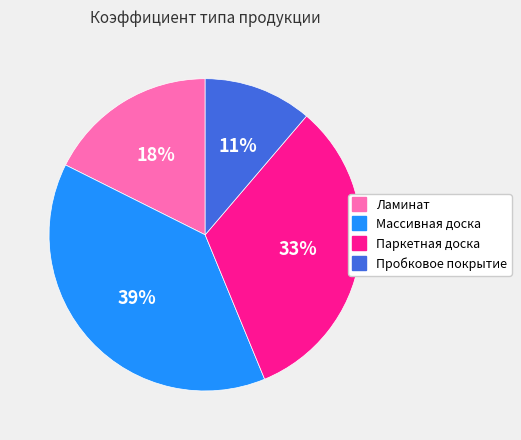

Between Ламинат and Паркетная доска, which is larger?

Паркетная доска